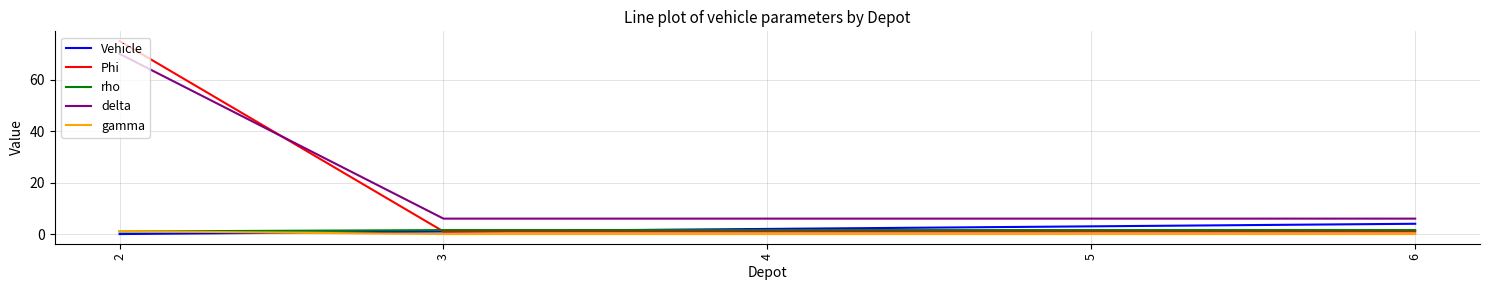

How many series are shown in this chart?

5